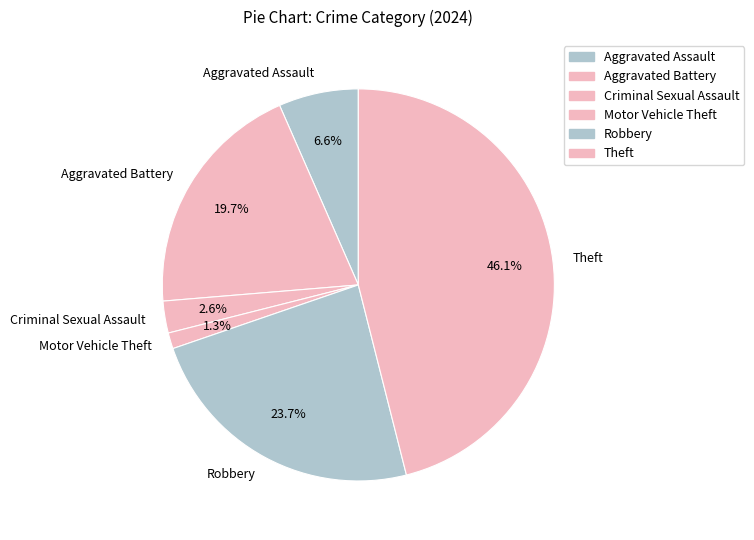

How many segments does this pie chart have?

6